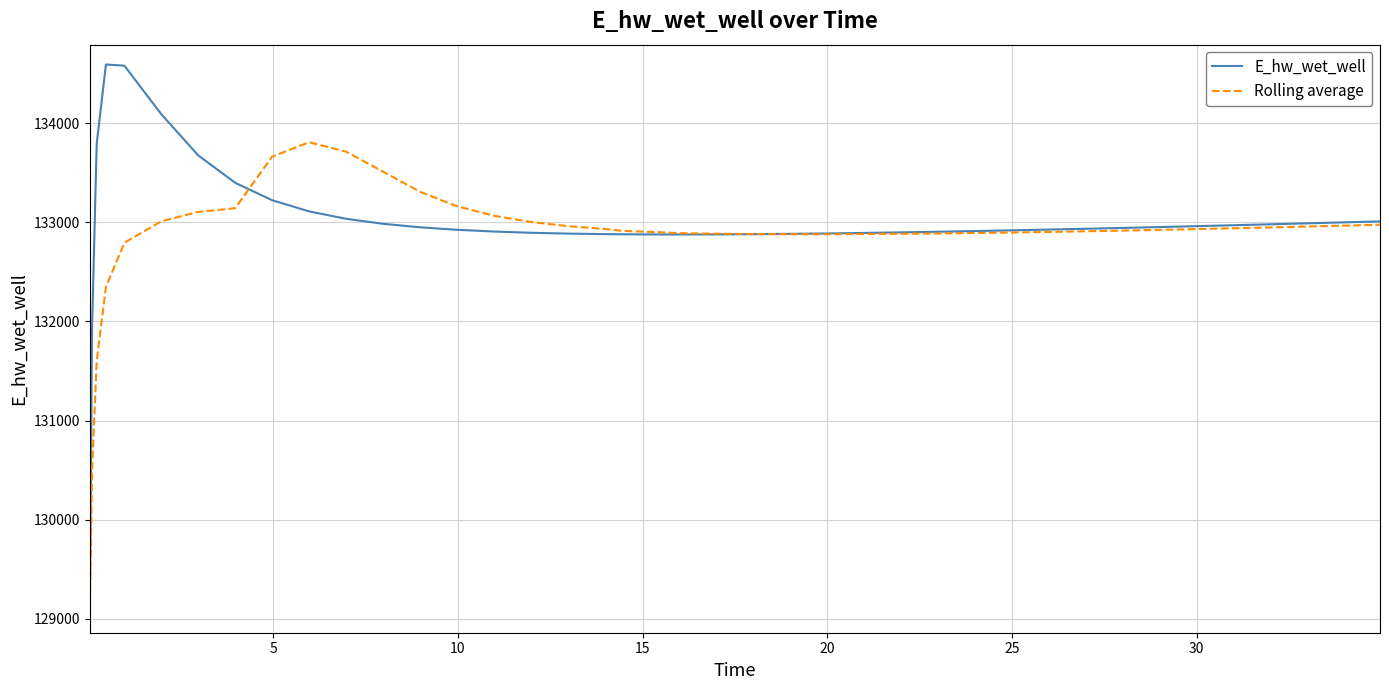

What is the smallest value displayed?

129057.7